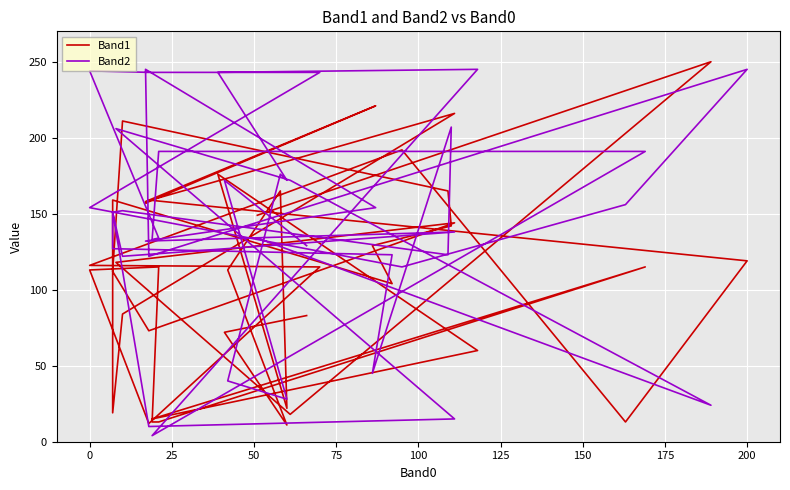

What is the difference between the maximum and minimum values in the Band1 series?

239